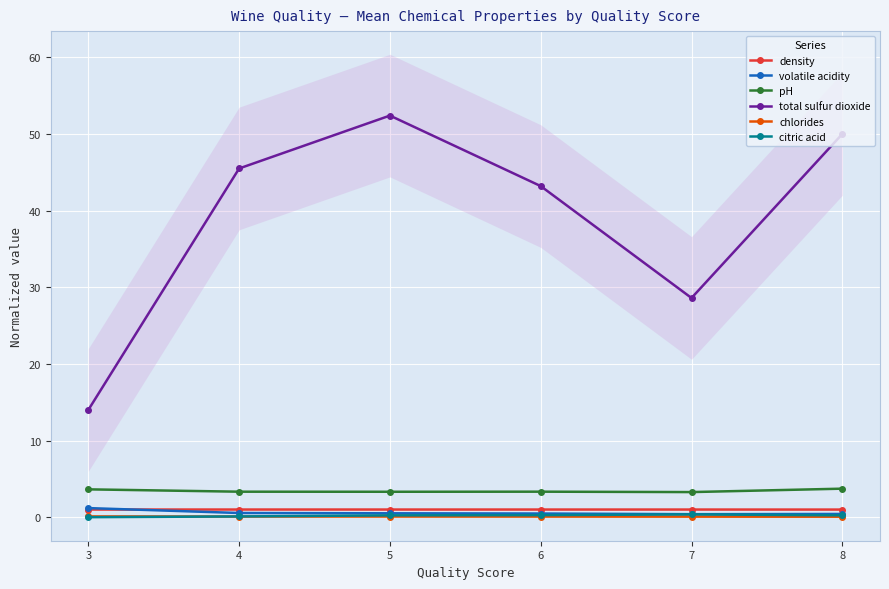

True or false: density and citric acid intersect in this chart.

False